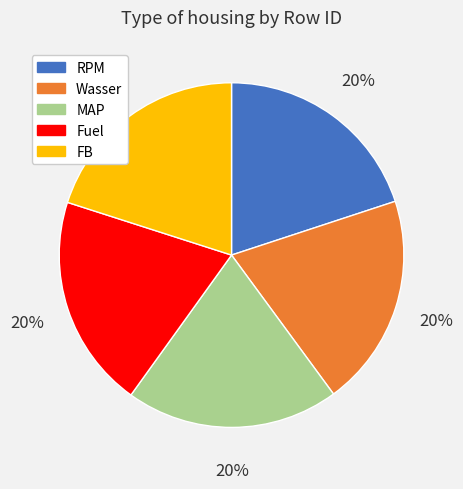

What is the ratio of the value at Fuel to the value at FB?

1.0